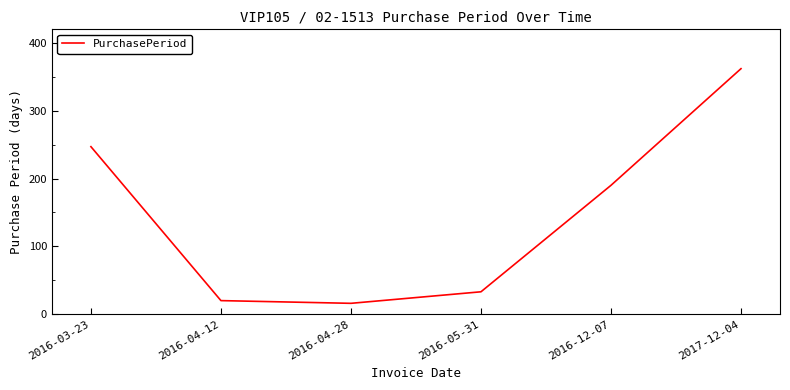

What is the smallest value displayed?

16